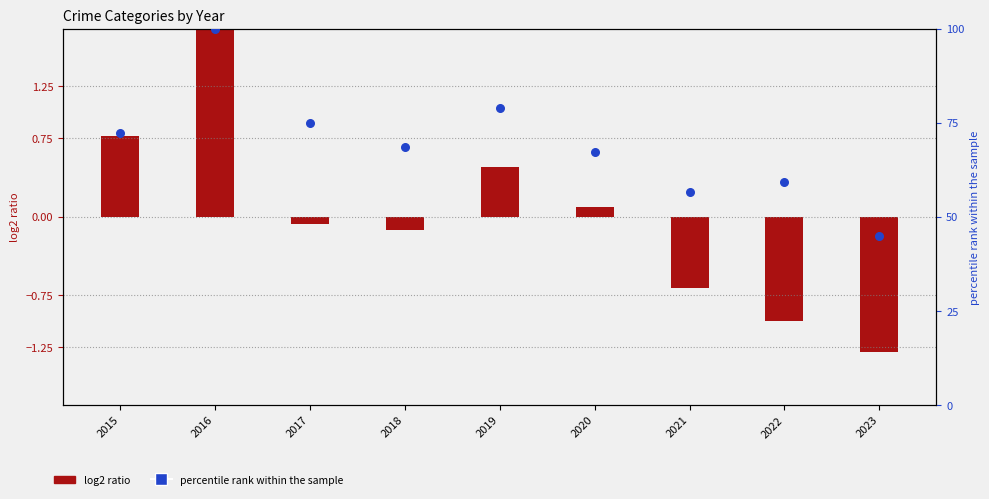

Which series reaches the maximum Y coordinate?

percentile rank within sample